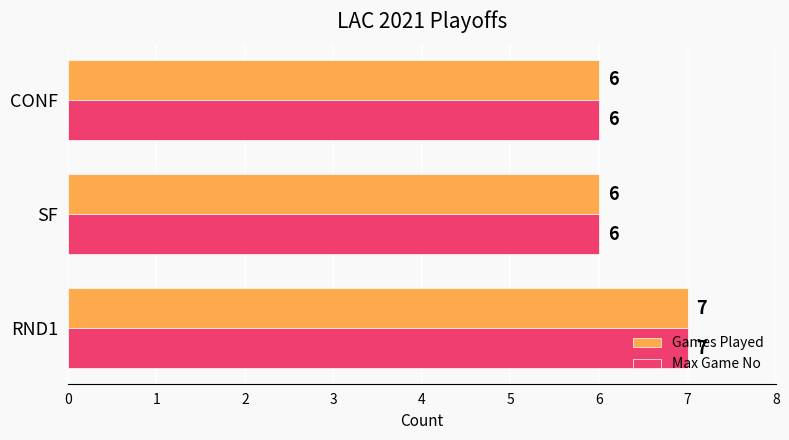

What is the difference between the maximum and second lowest values in the Games Played series?

1